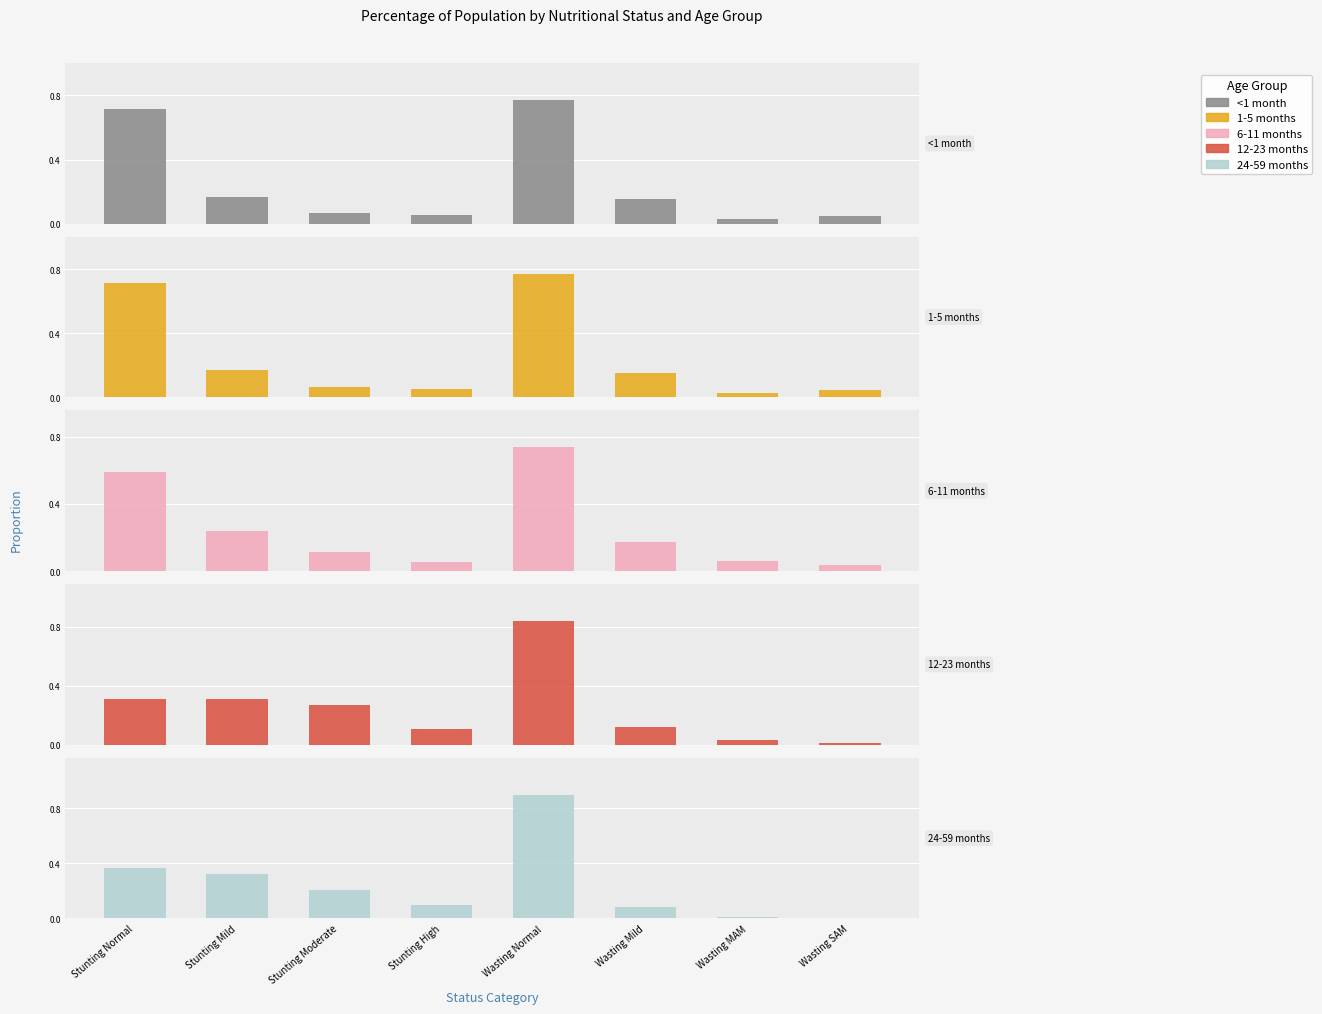

Between Stunting Moderate and Stunting High, which is larger?

Stunting Moderate